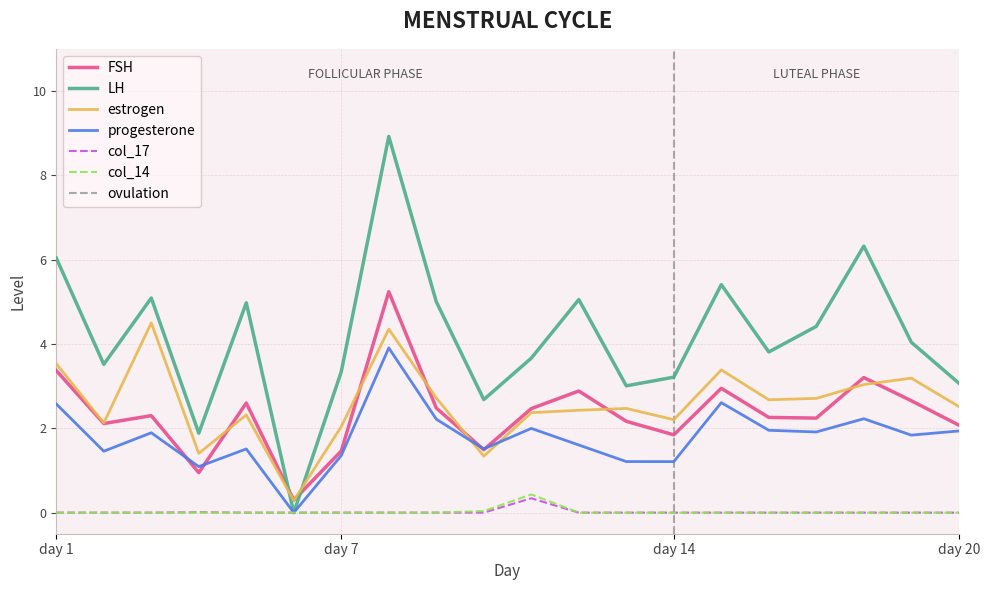

True or false: col_16 has more than 2 points higher than both neighbors.

True